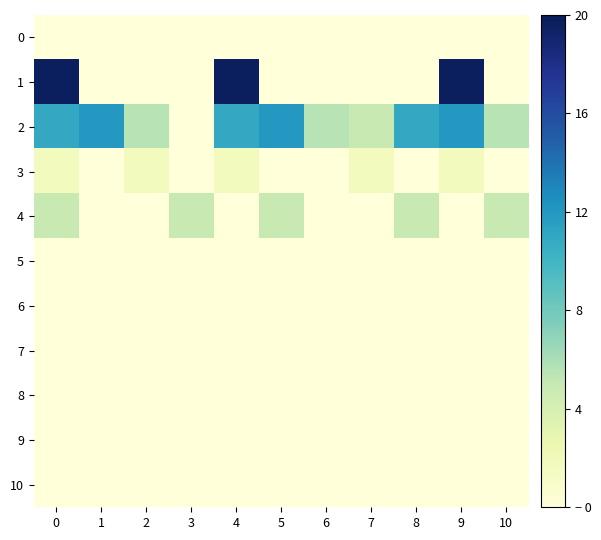

Which series has the largest total across all categories?

2